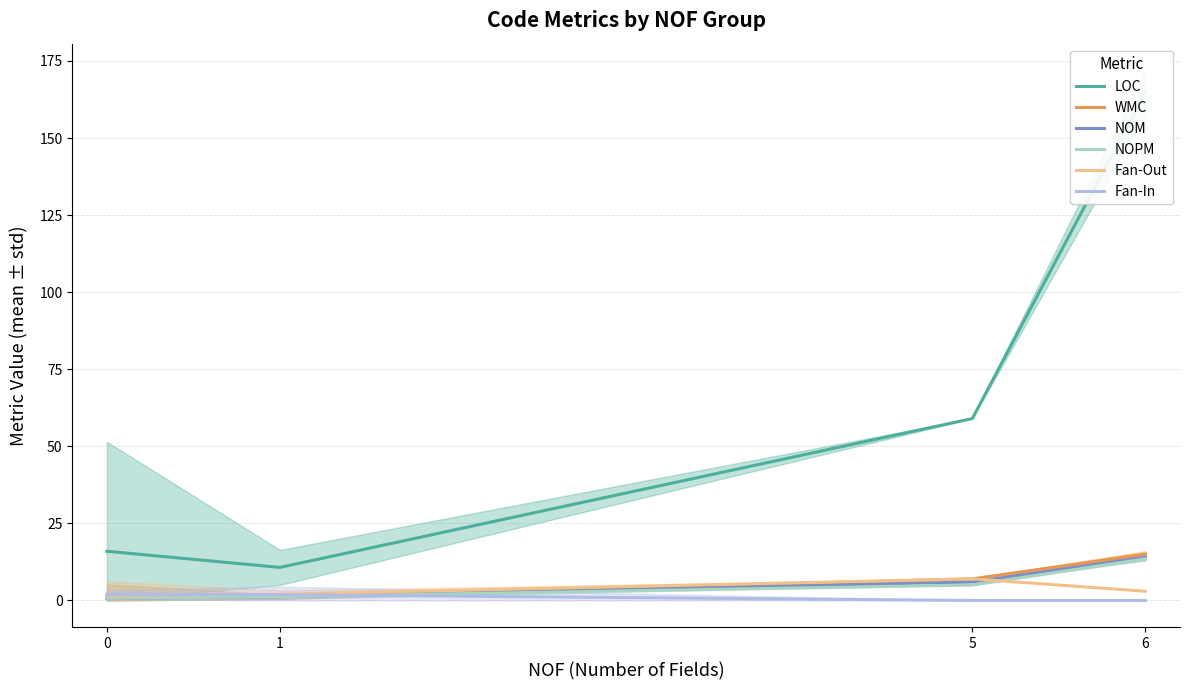

At how many categories does at least one series exceed 62?

1